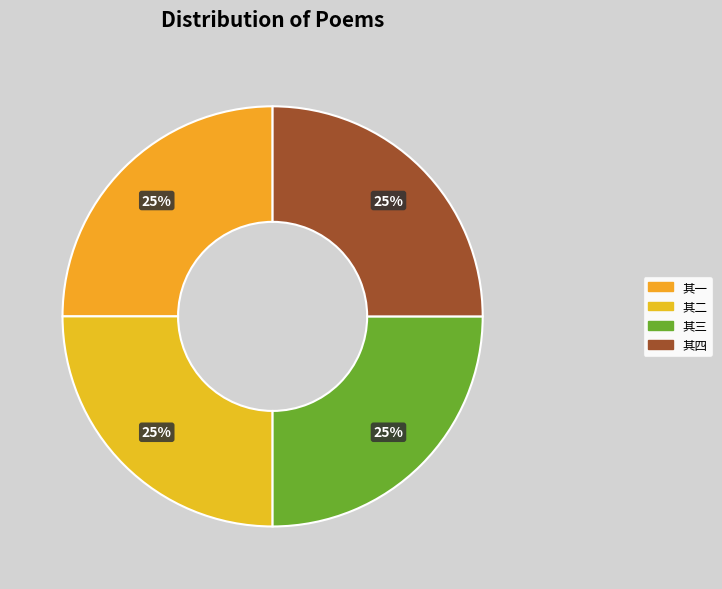

How many slices are in this pie chart?

4